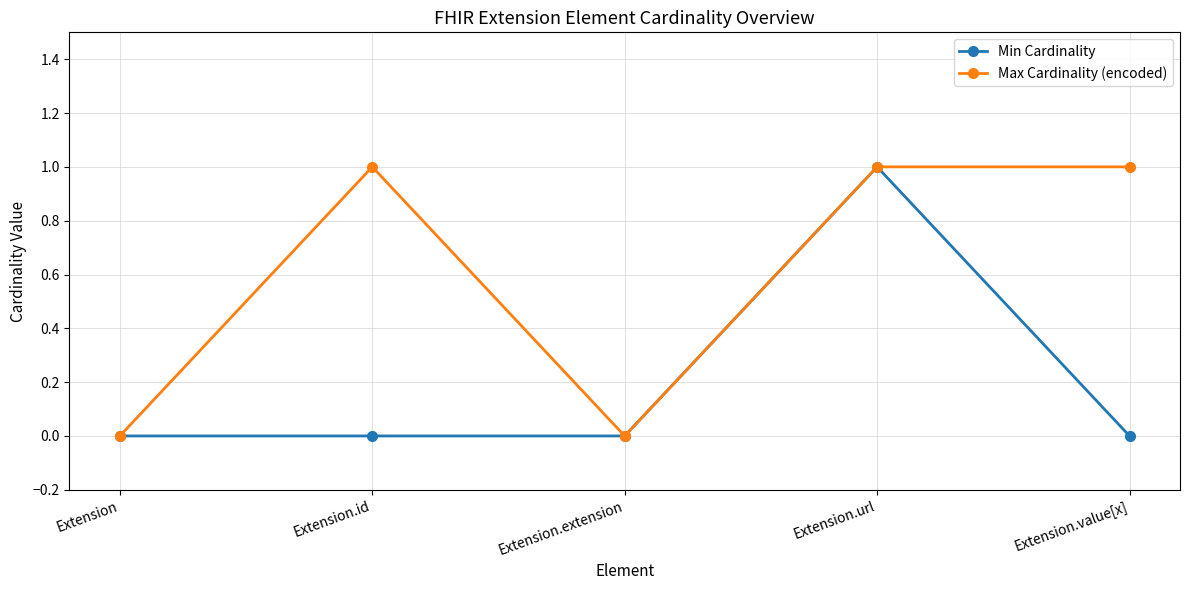

Count the number of data series in this chart.

2